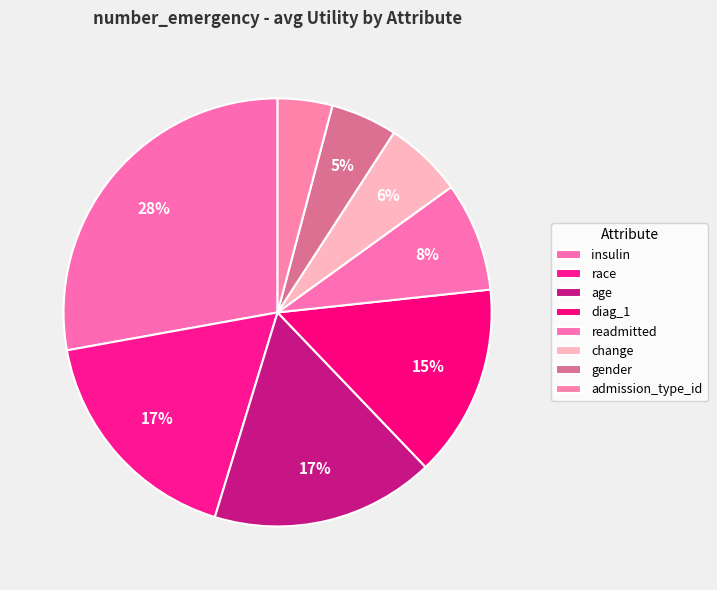

How many segments does this pie chart have?

8